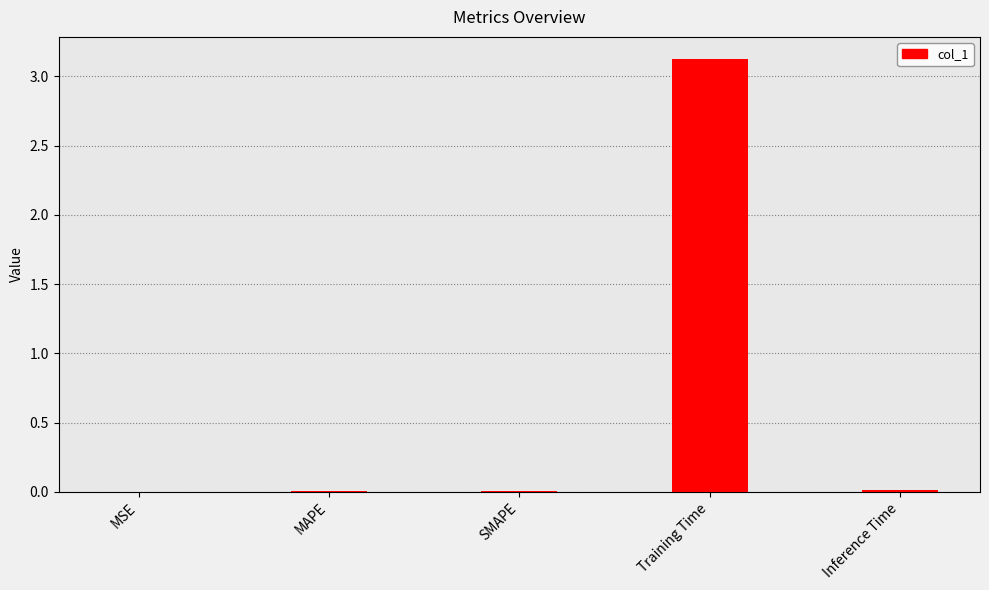

What is the sum of all values?

3.1